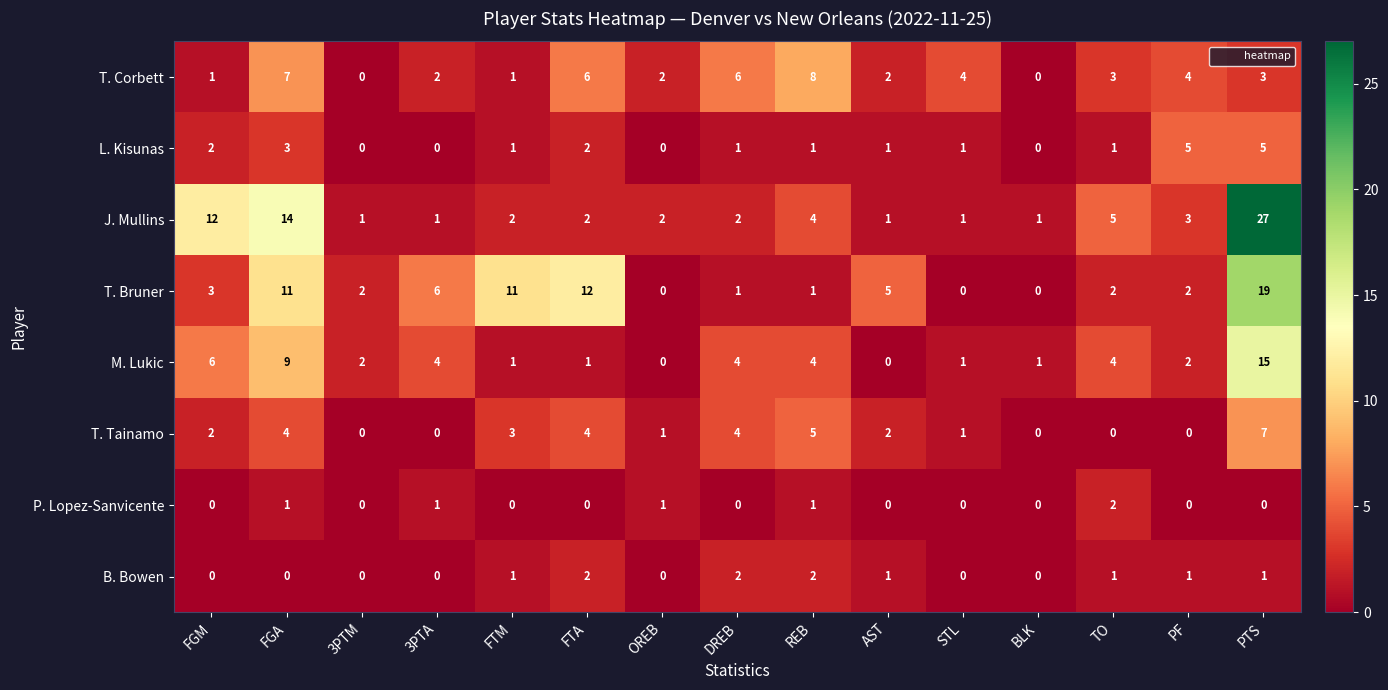

What is the maximum value for T. Bruner?

19